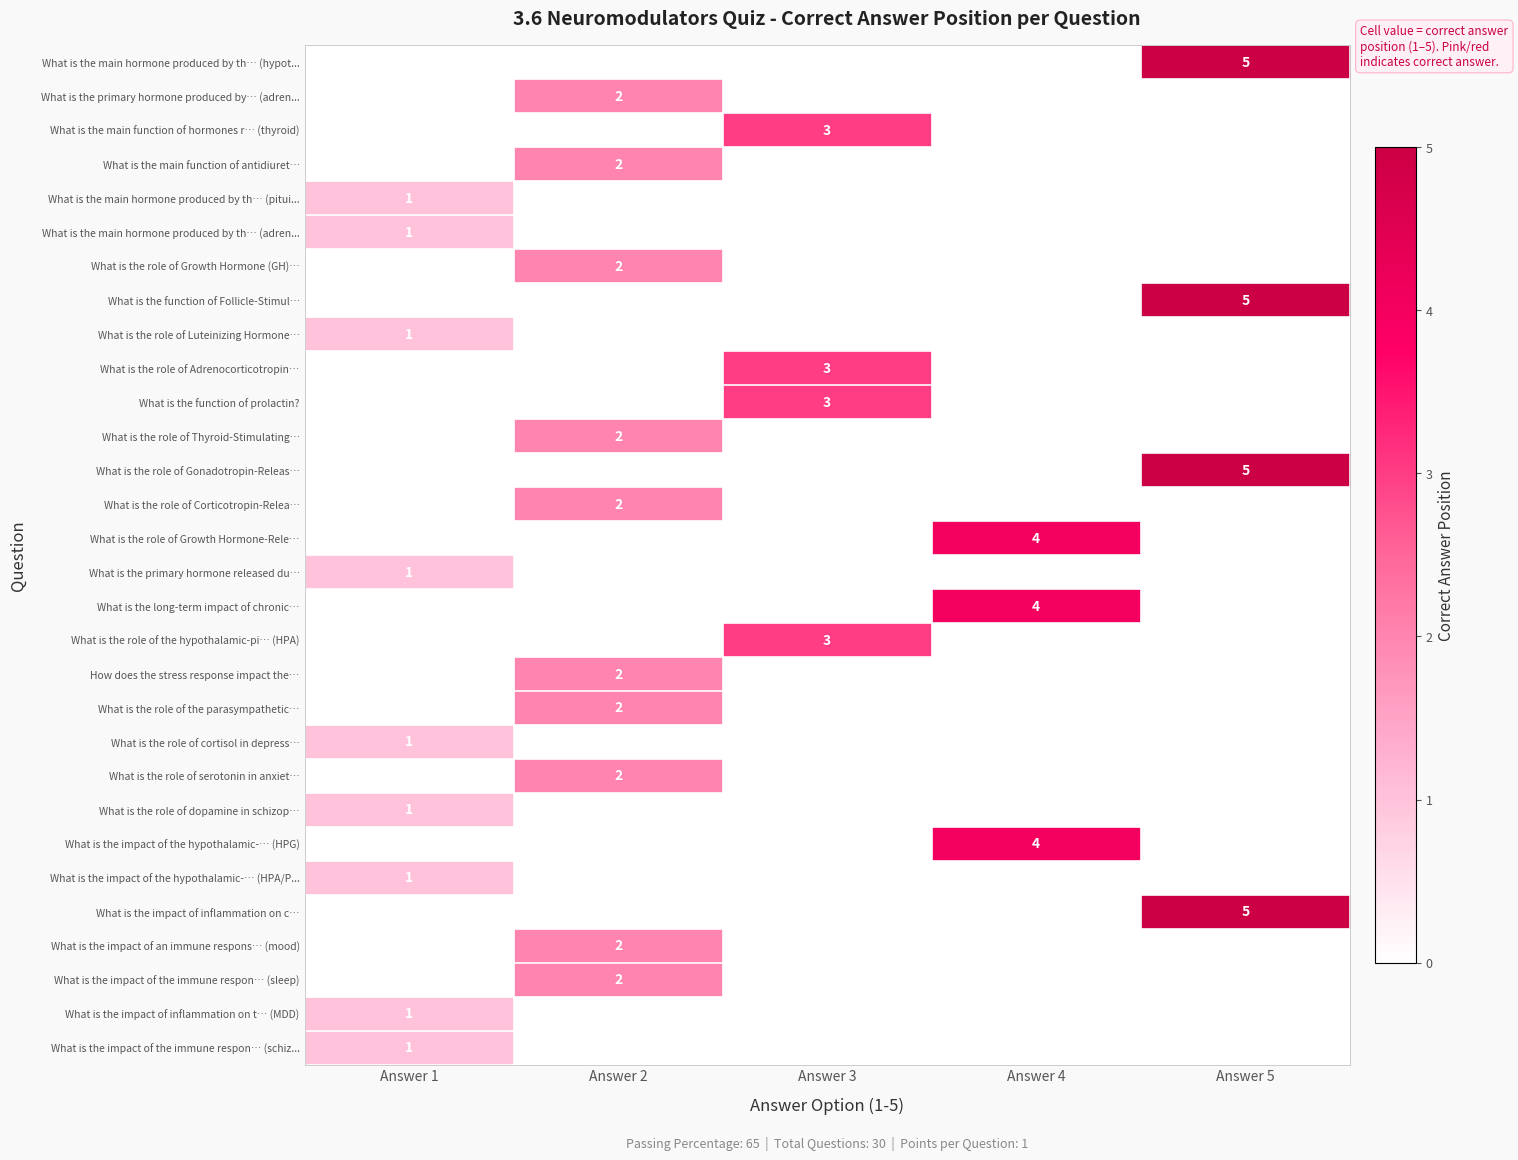

Between Answer 5 and Answer 4, which is larger?

Answer 5